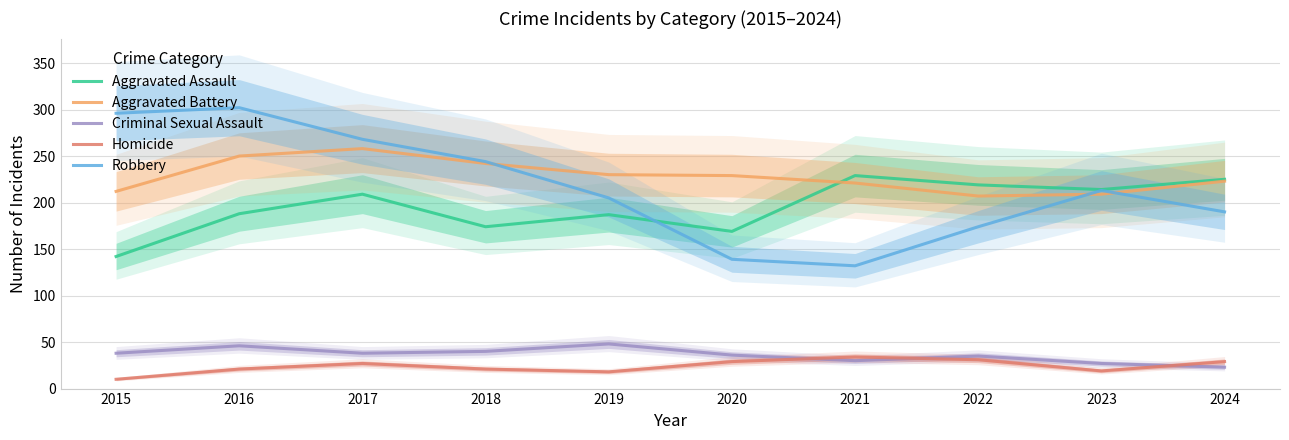

The value of Robbery at 2022 is 63. True or false?

False